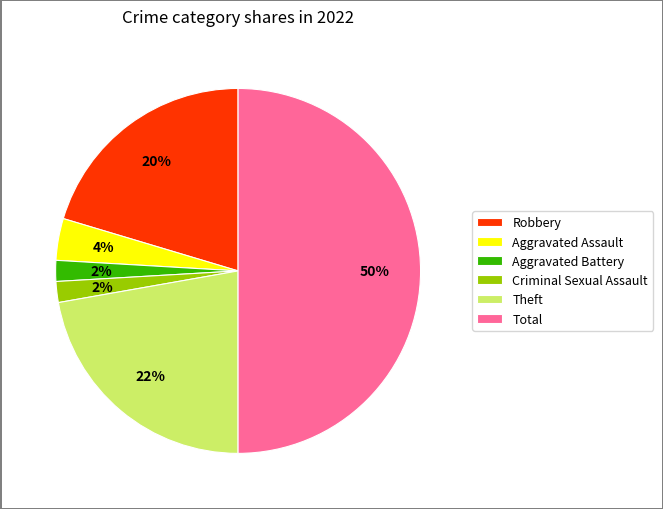

To the nearest percent, what is the average slice percentage?

17%